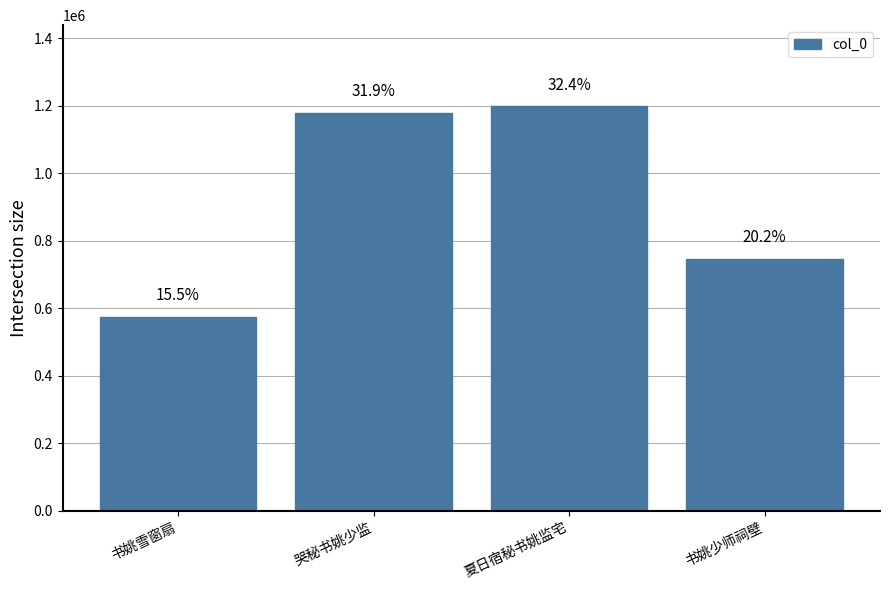

The chart shows a value of 746266 at 书姚少师祠壁. True or false?

True